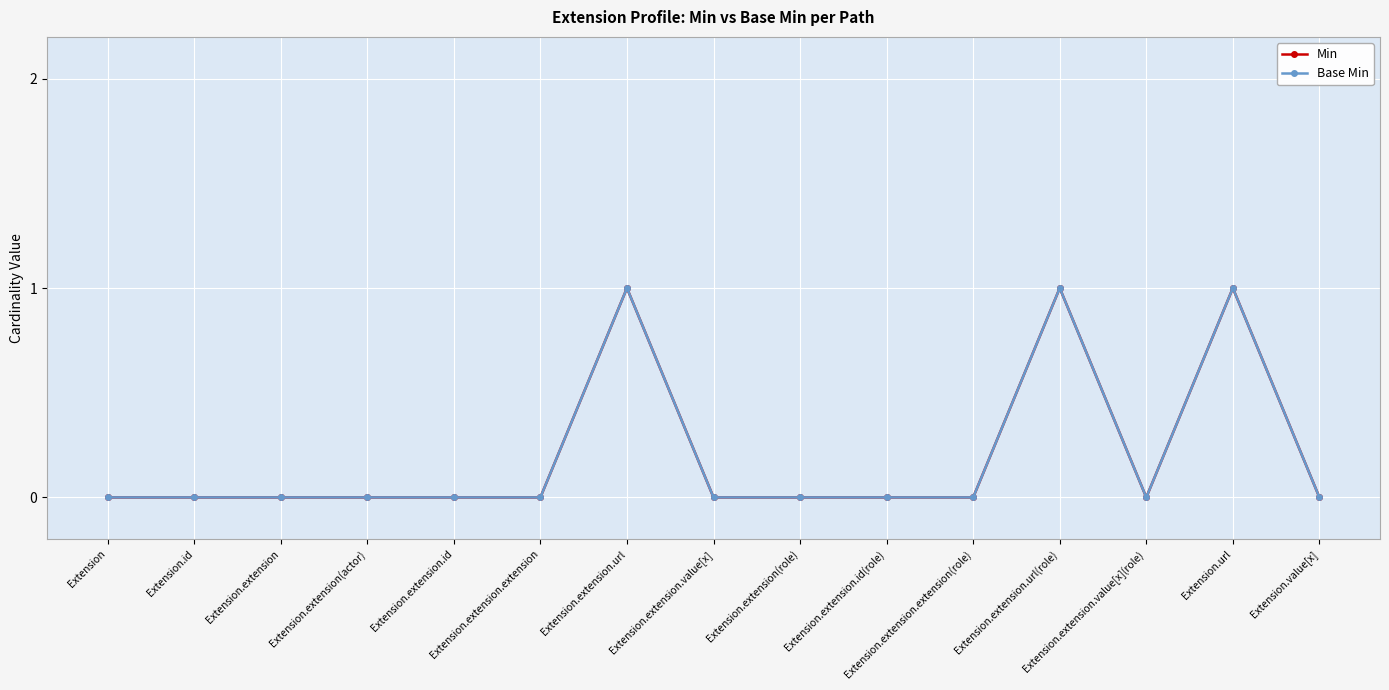

What is the difference between the maximum and minimum values in the Min series?

1